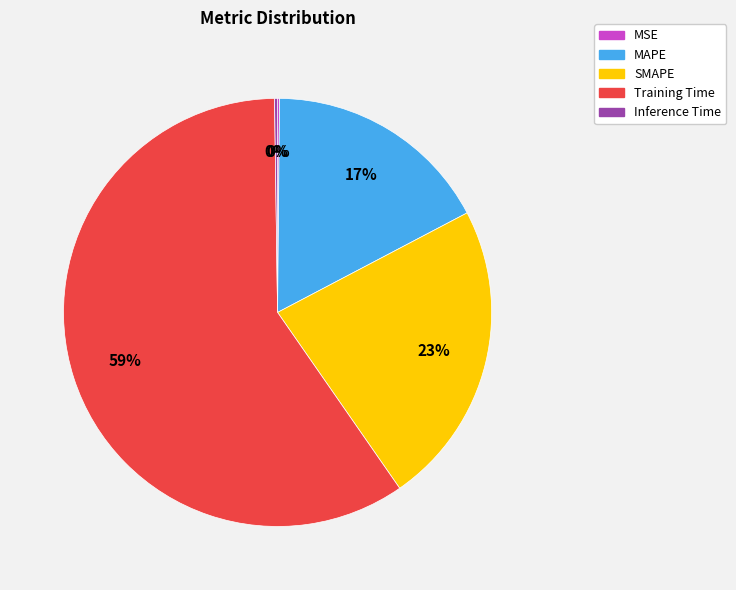

What is the majority slice?

Training Time